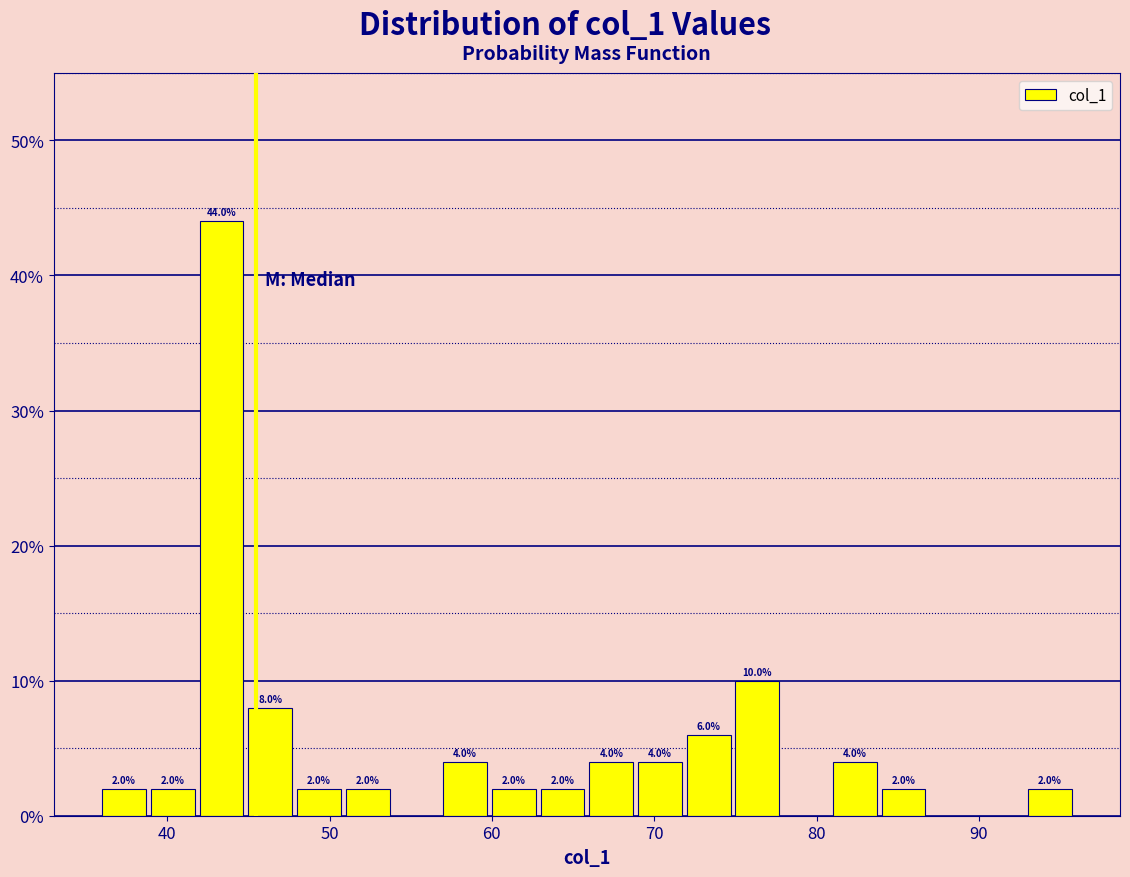

Around what value on the x-axis is the tallest bar? Give the approximate position of its centre, as read against the axis.

43